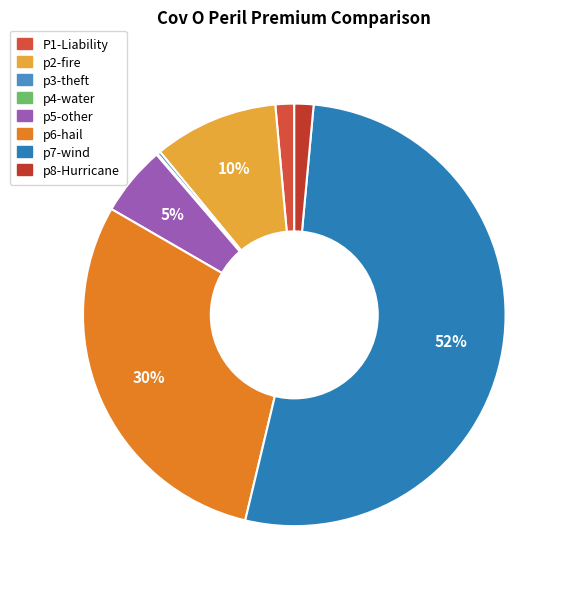

What is the change in value from p3-theft to p4-water?

-11.0